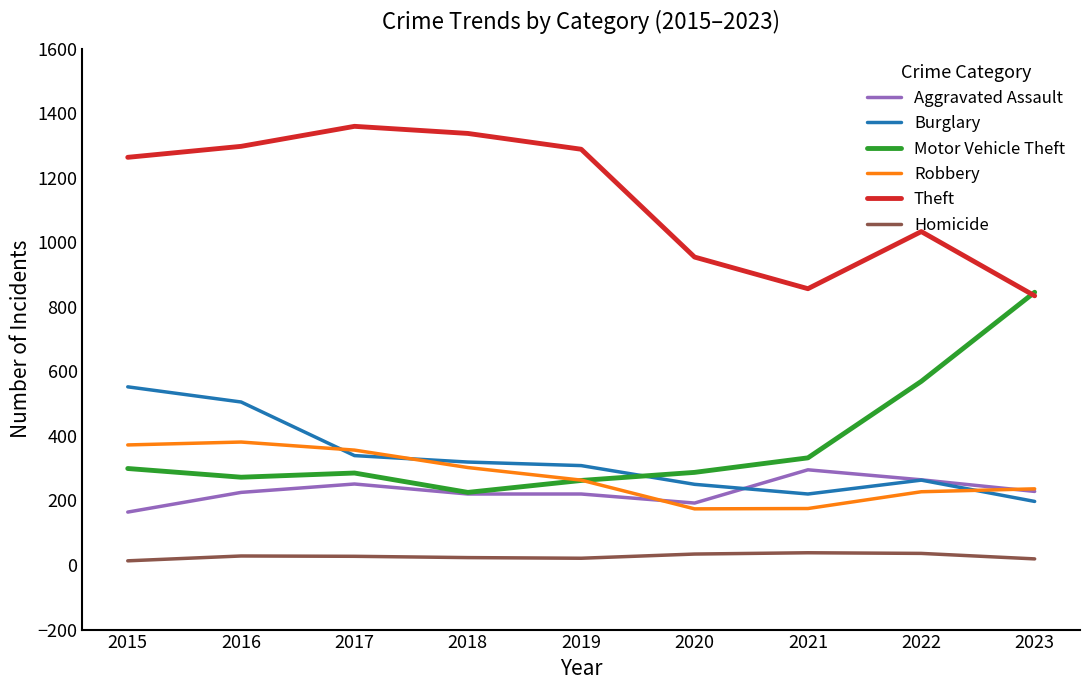

The Aggravated Assault series shows 64 at 2017. True or false?

False